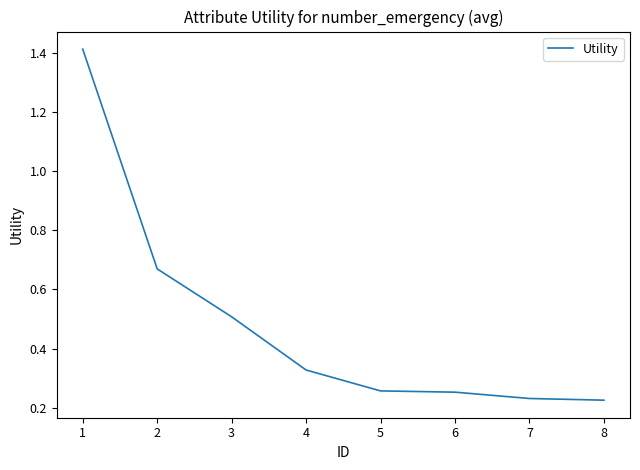

The chart shows a value of 0.4 at 5. True or false?

False